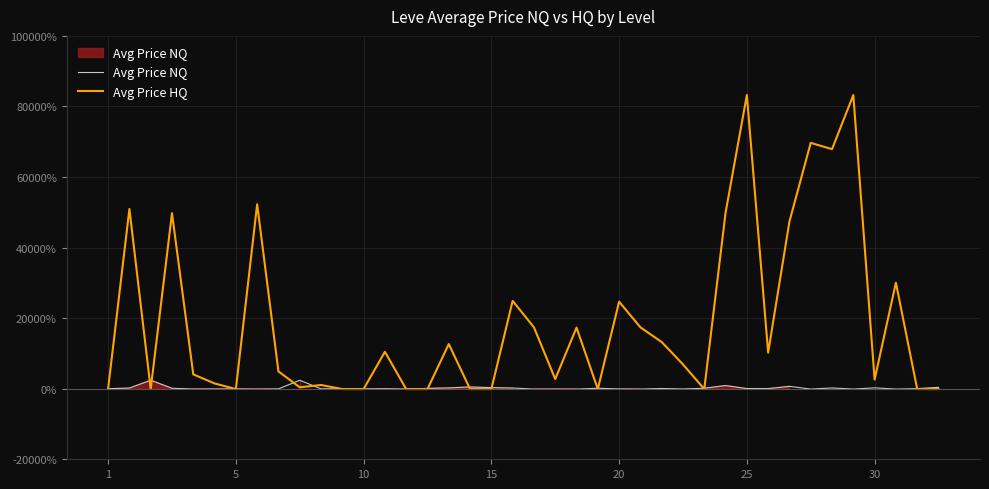

What is the sum of all Avg Price NQ values?

7794.9